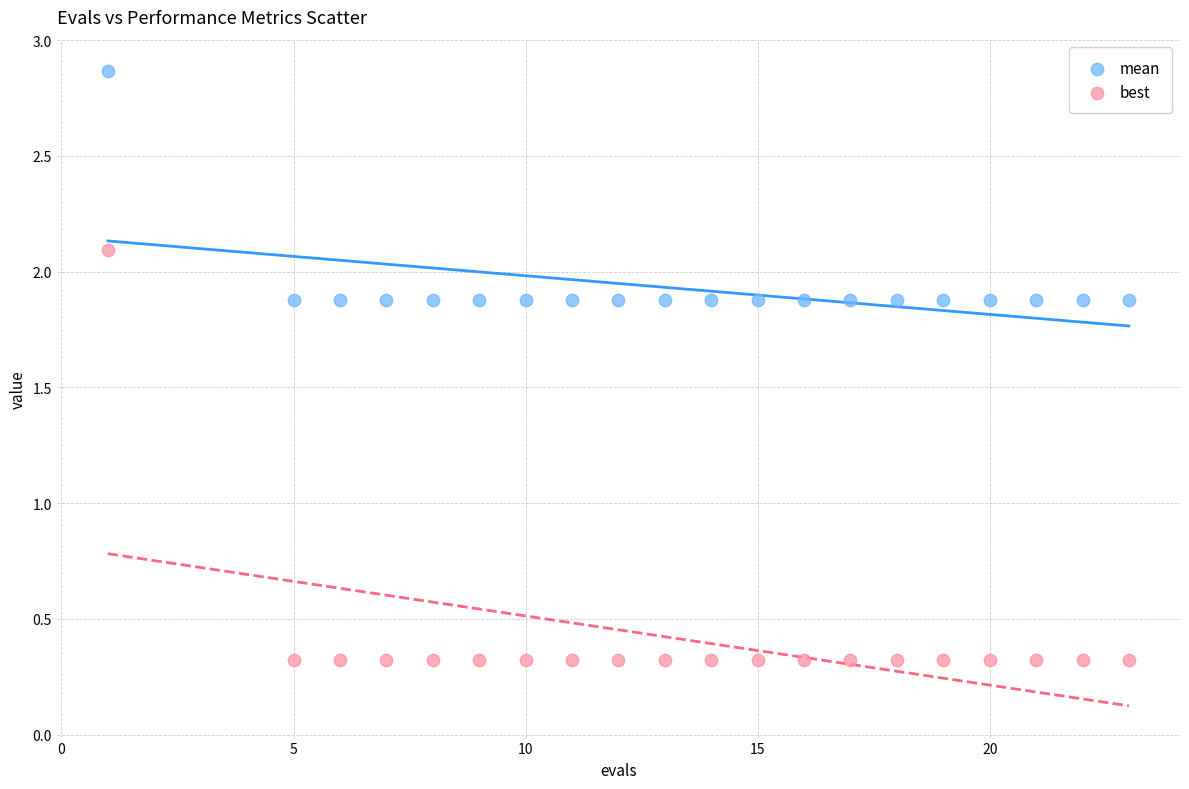

Which series contains the highest Y value?

mean